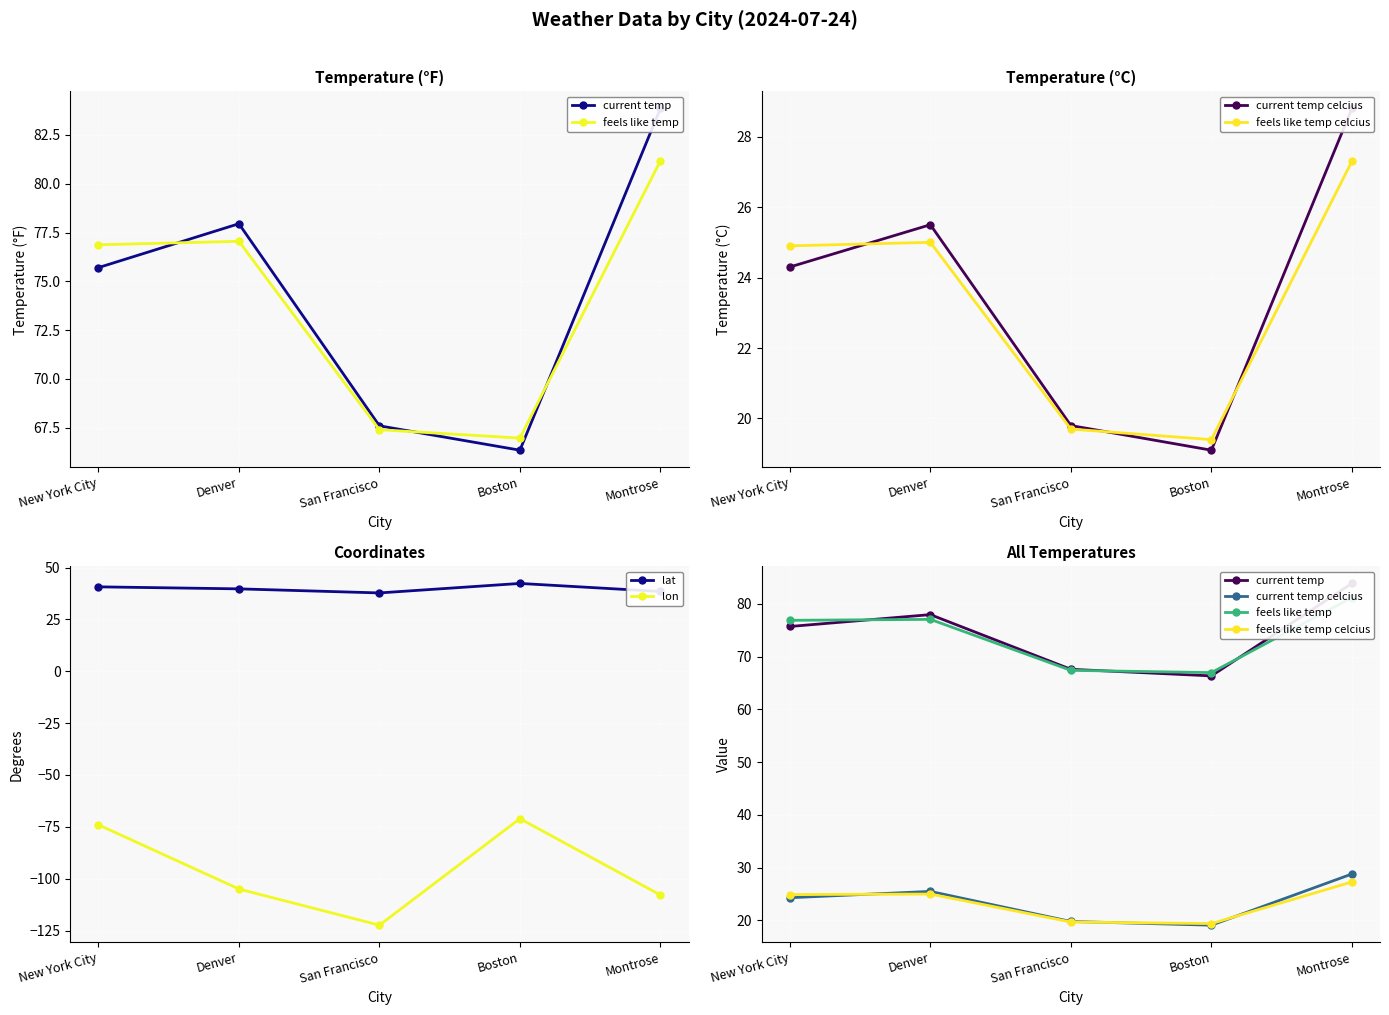

Read the current temp celcius value at New York City.

24.3